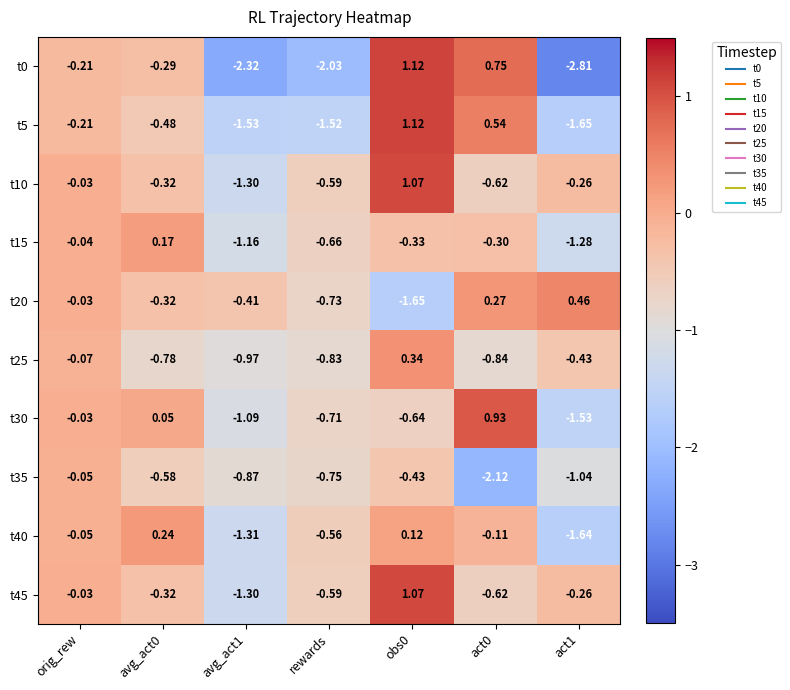

At which label is t30 closest to 0?

orig_rew